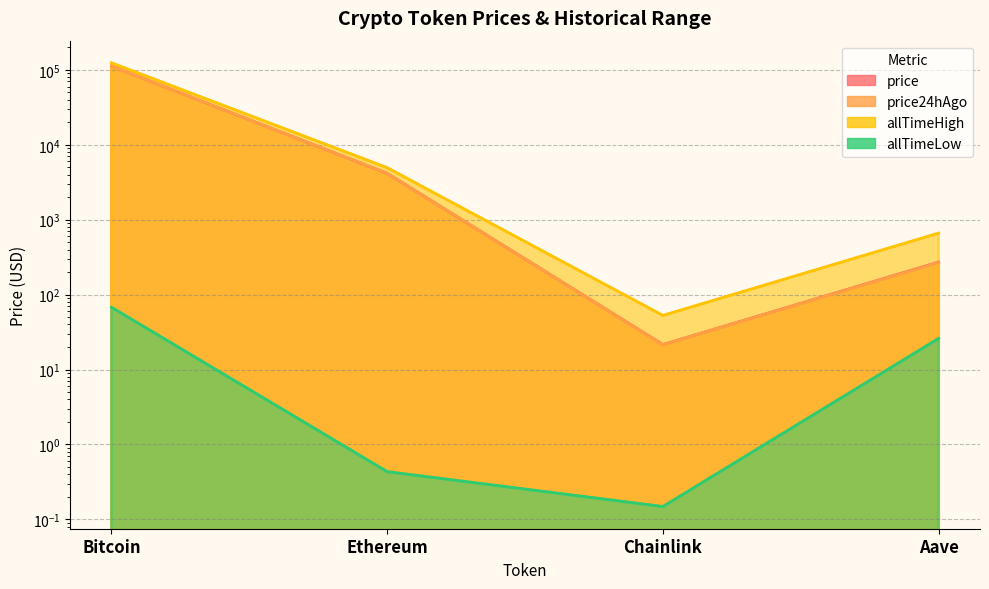

The allTimeLow series shows 16.7 at Bitcoin. True or false?

False